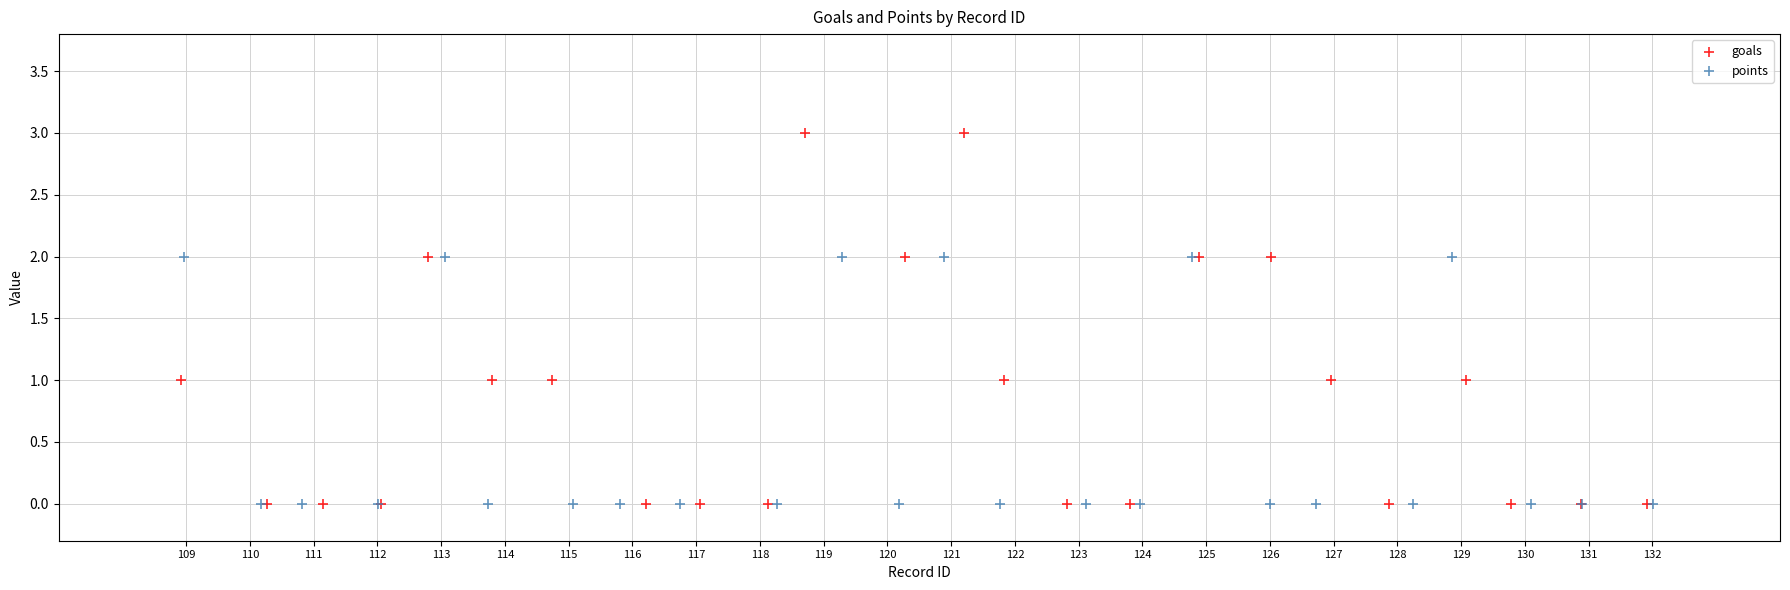

Which series has the largest Y range (max minus min)?

goals